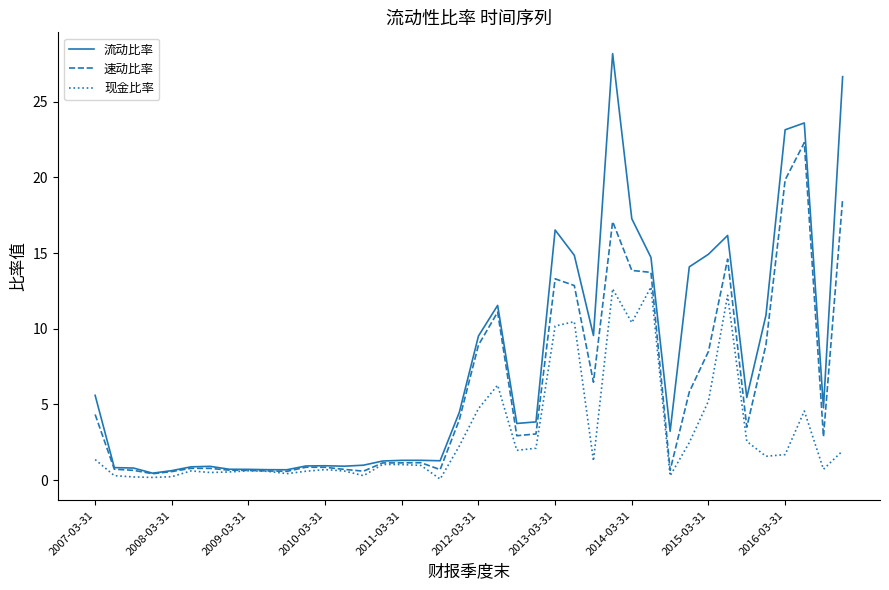

Which series has the largest total across all categories?

流动比率